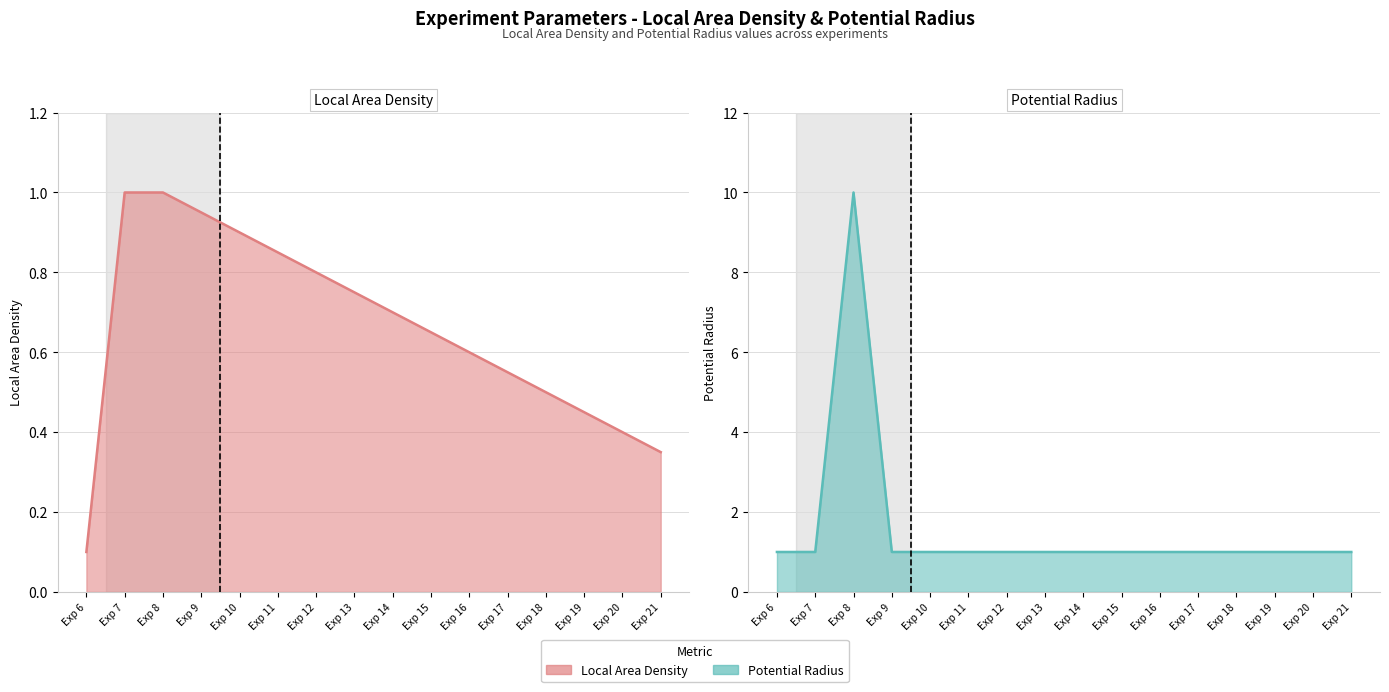

Reading left to right, list all the values displayed in this chart.

Local Area Density line: 0.1	1.0	1.0	0.9	0.9	0.8	0.8	0.8	0.7	0.7	0.6	0.6	0.5	0.5	0.4	0.3
Potential Radius line: 1.0	1.0	10.0	1.0	1.0	1.0	1.0	1.0	1.0	1.0	1.0	1.0	1.0	1.0	1.0	1.0